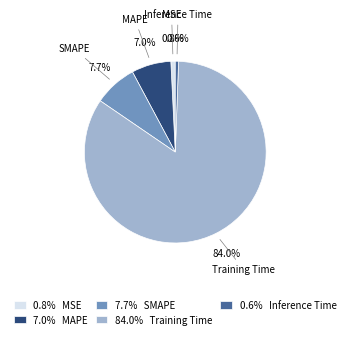

Count the number of slices in the pie.

5